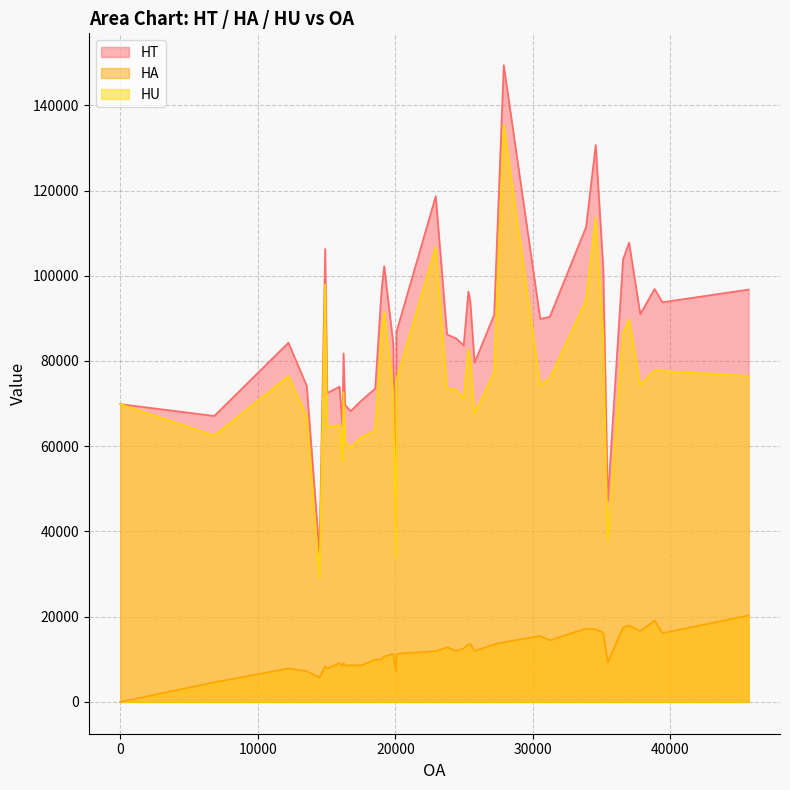

What is the sum of the HA values at 4 and 0?

7842